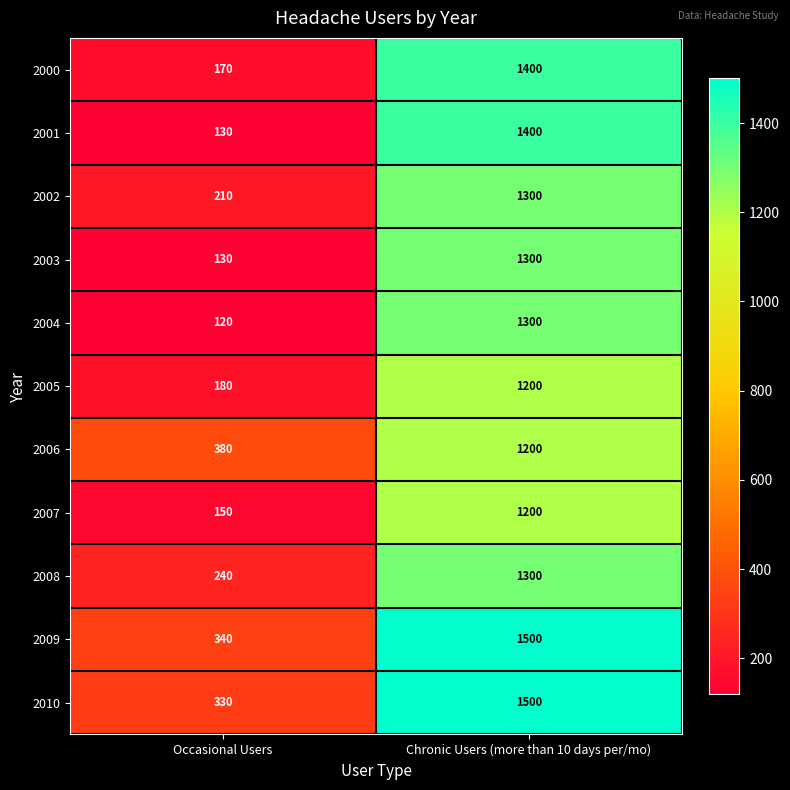

What is the average value of the 2003 series?

715